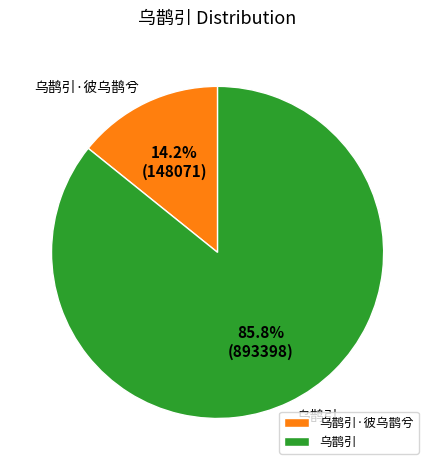

How many segments does this pie chart have?

2